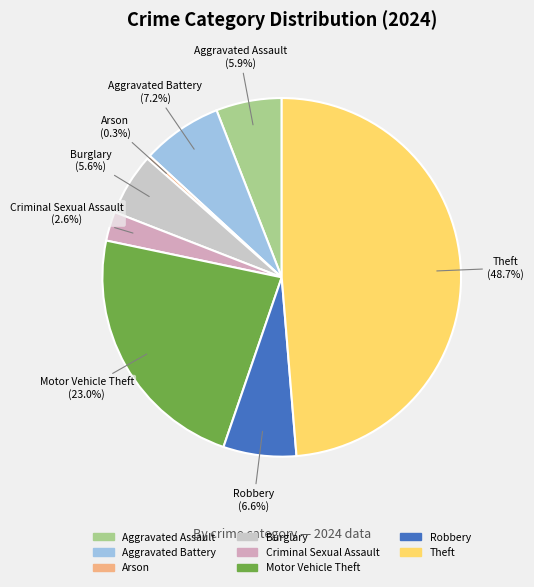

Does any single category account for the majority?

No